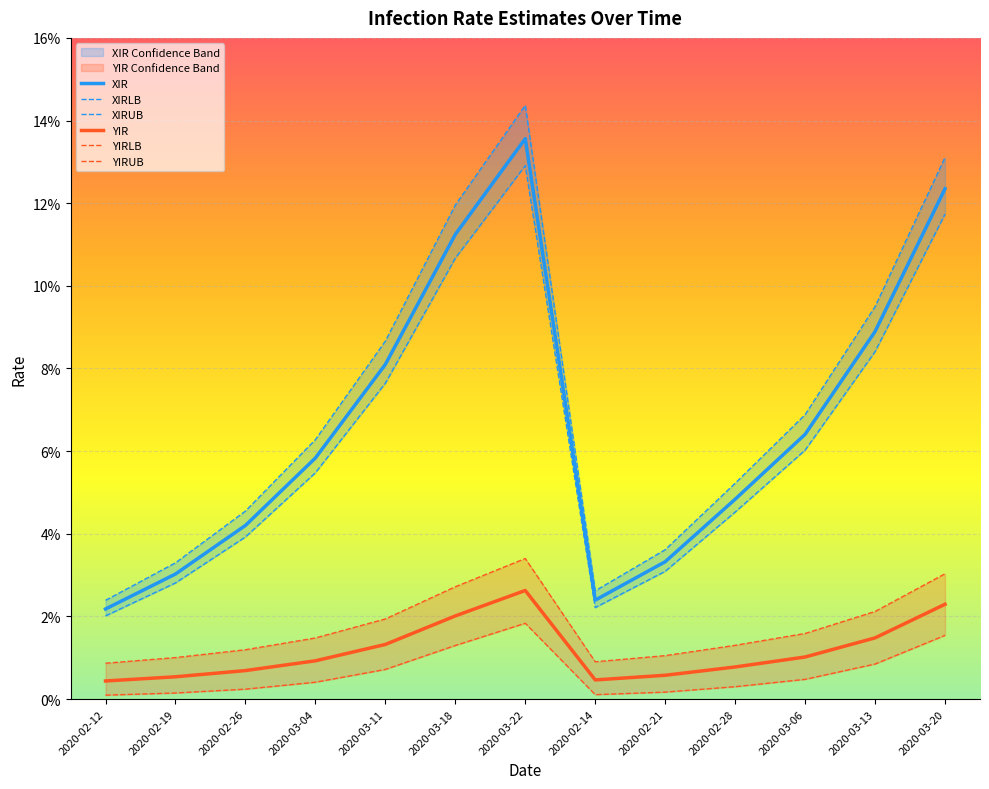

The value of XIRUB at 2020-03-13 is 0.1. True or false?

False